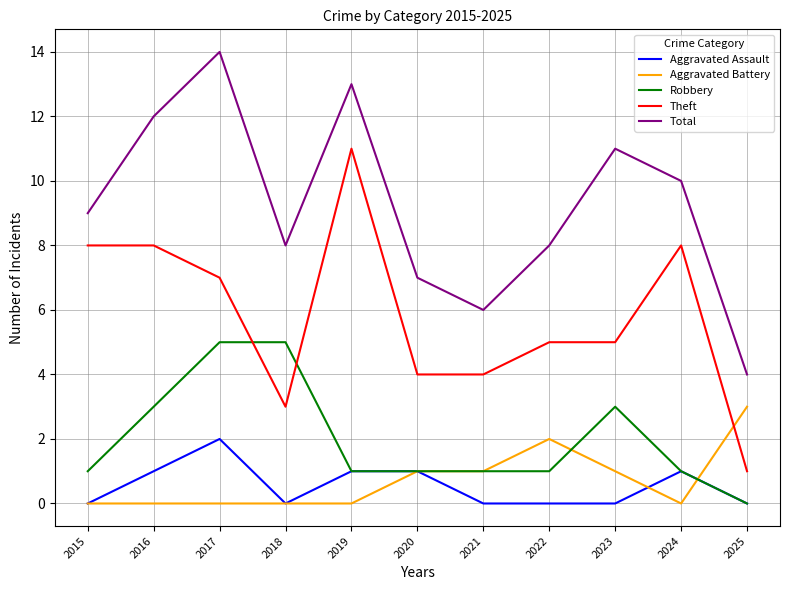

At which category does Aggravated Assault reach its first local valley?

2018